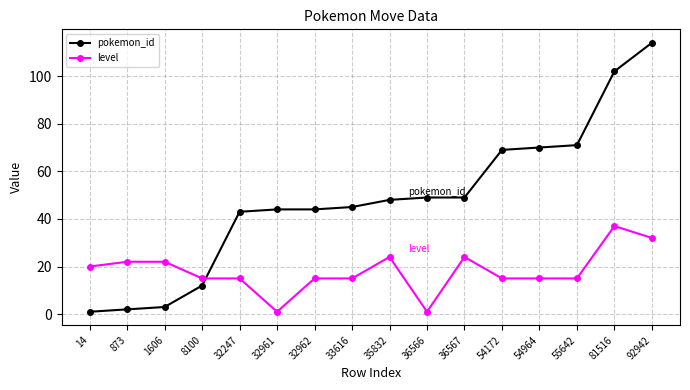

Between which two adjacent categories do pokemon_id and level first intersect?

8100 and 32247